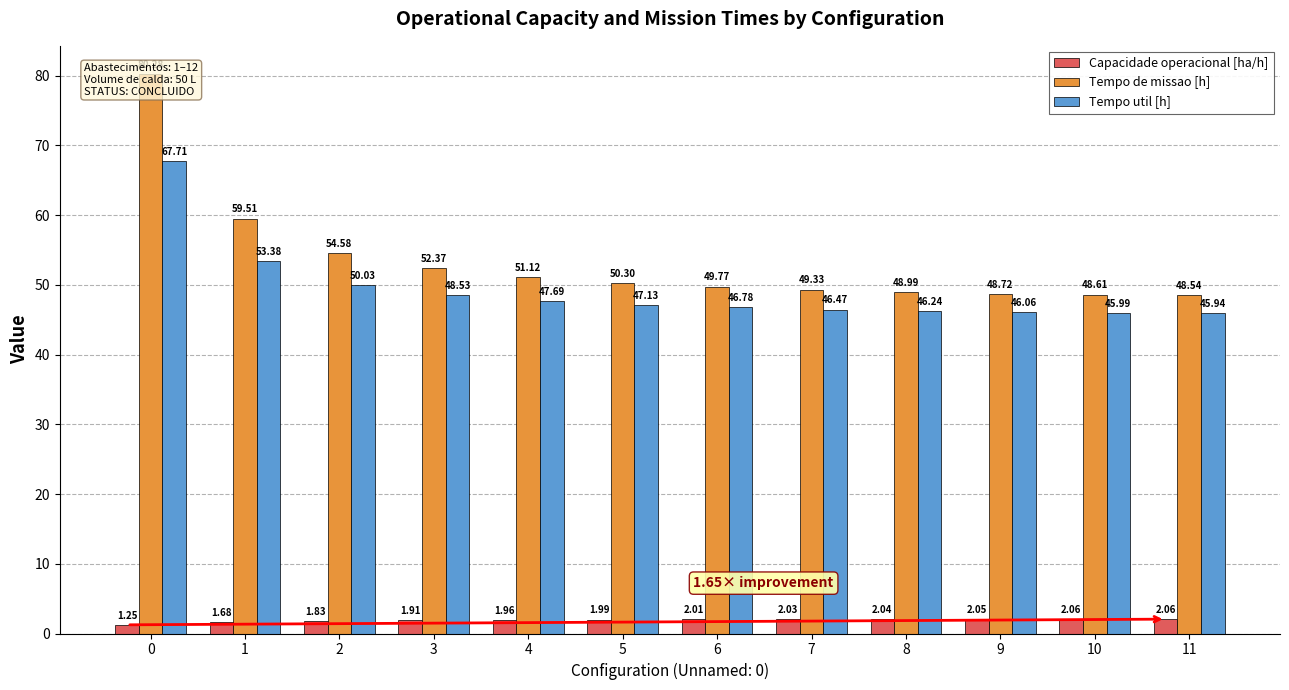

What are all the series names shown in the legend?

Capacidade operacional [ha/h], Tempo de missao [h], Tempo util [h]